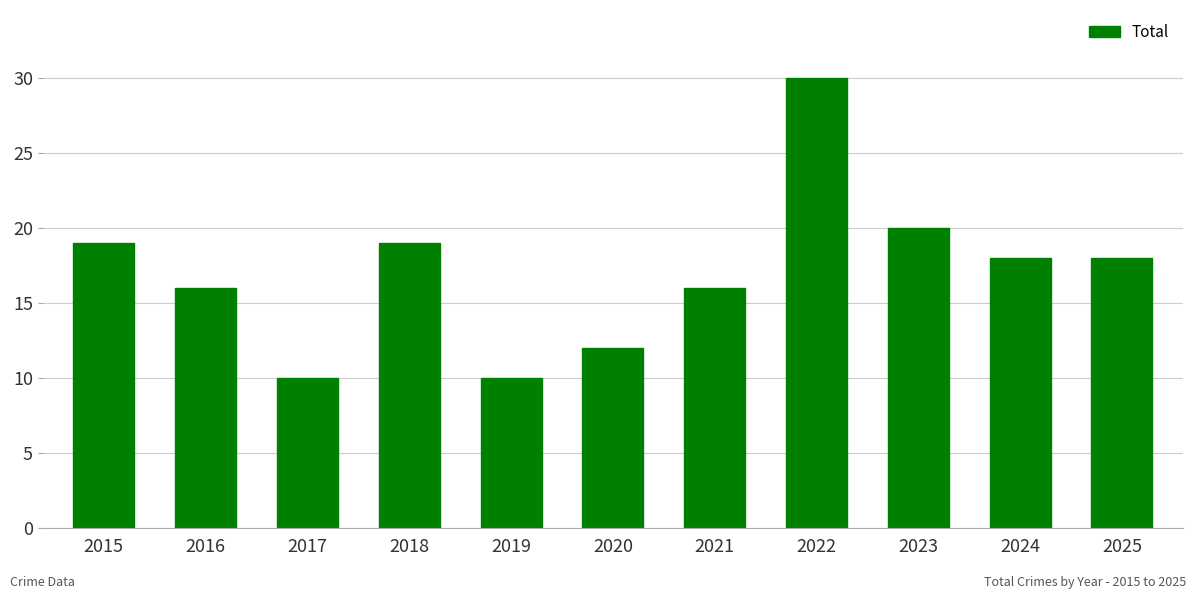

At which label does the data first exceed 18?

2015